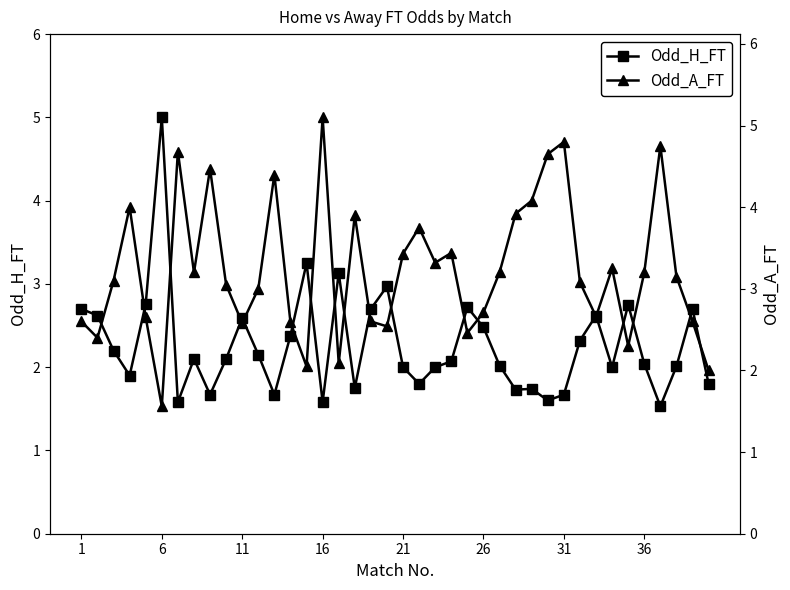

What is the lowest value of the Odd_H_FT series?

1.5